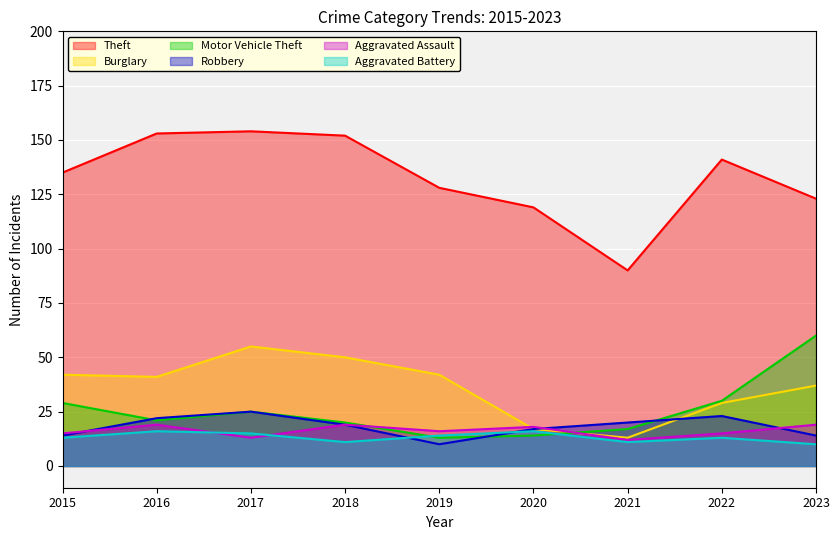

In Motor Vehicle Theft, how many points are lower than both neighbors (excluding endpoints)?

2